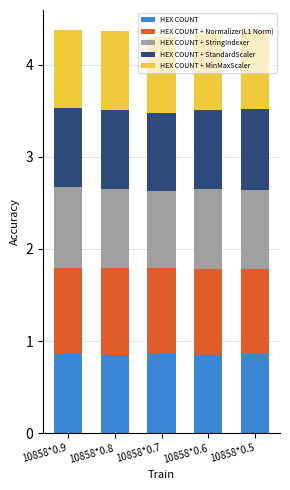

What is the total value across all series at 10858*0.6?

4.3